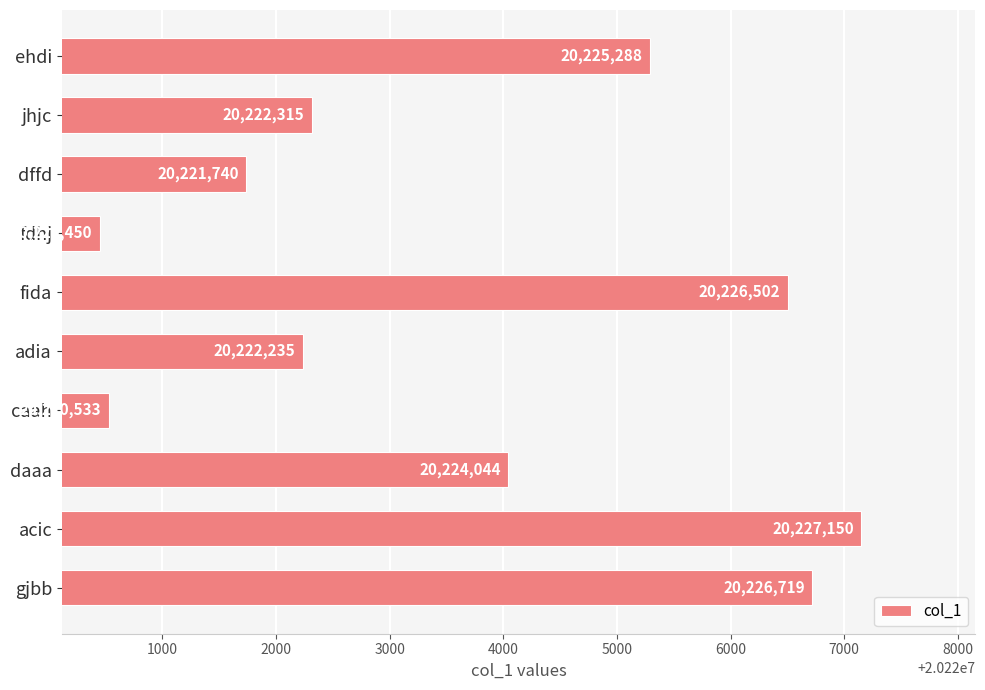

The chart shows a value of 20220450 at fdhj. True or false?

True